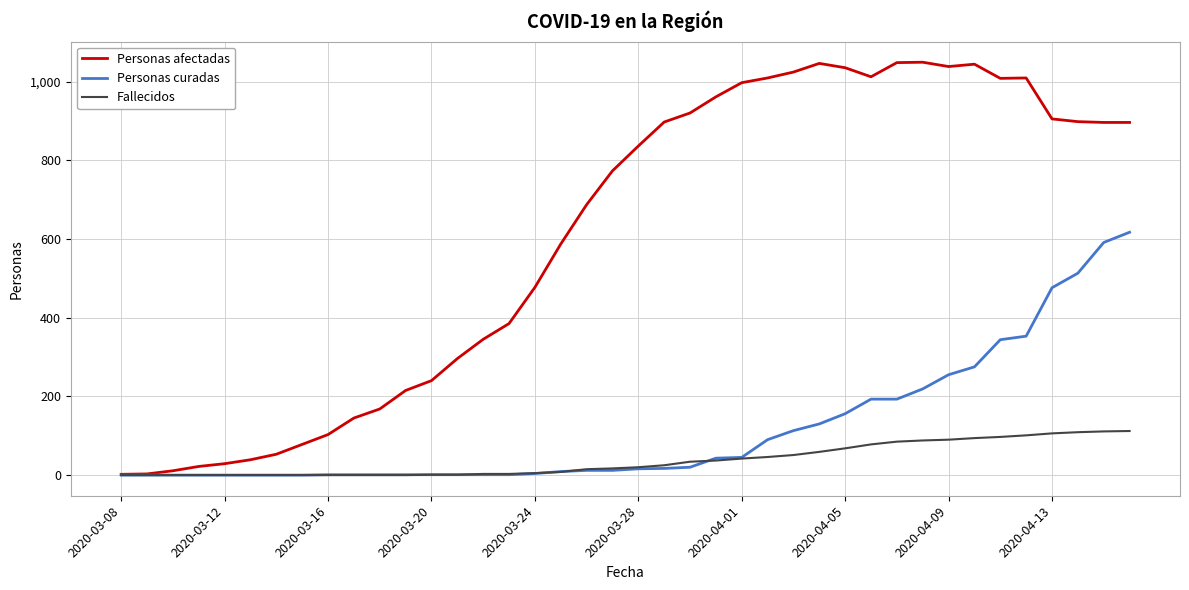

Which series ends up on top after the final intersection of Personas curadas and Fallecidos?

Personas curadas